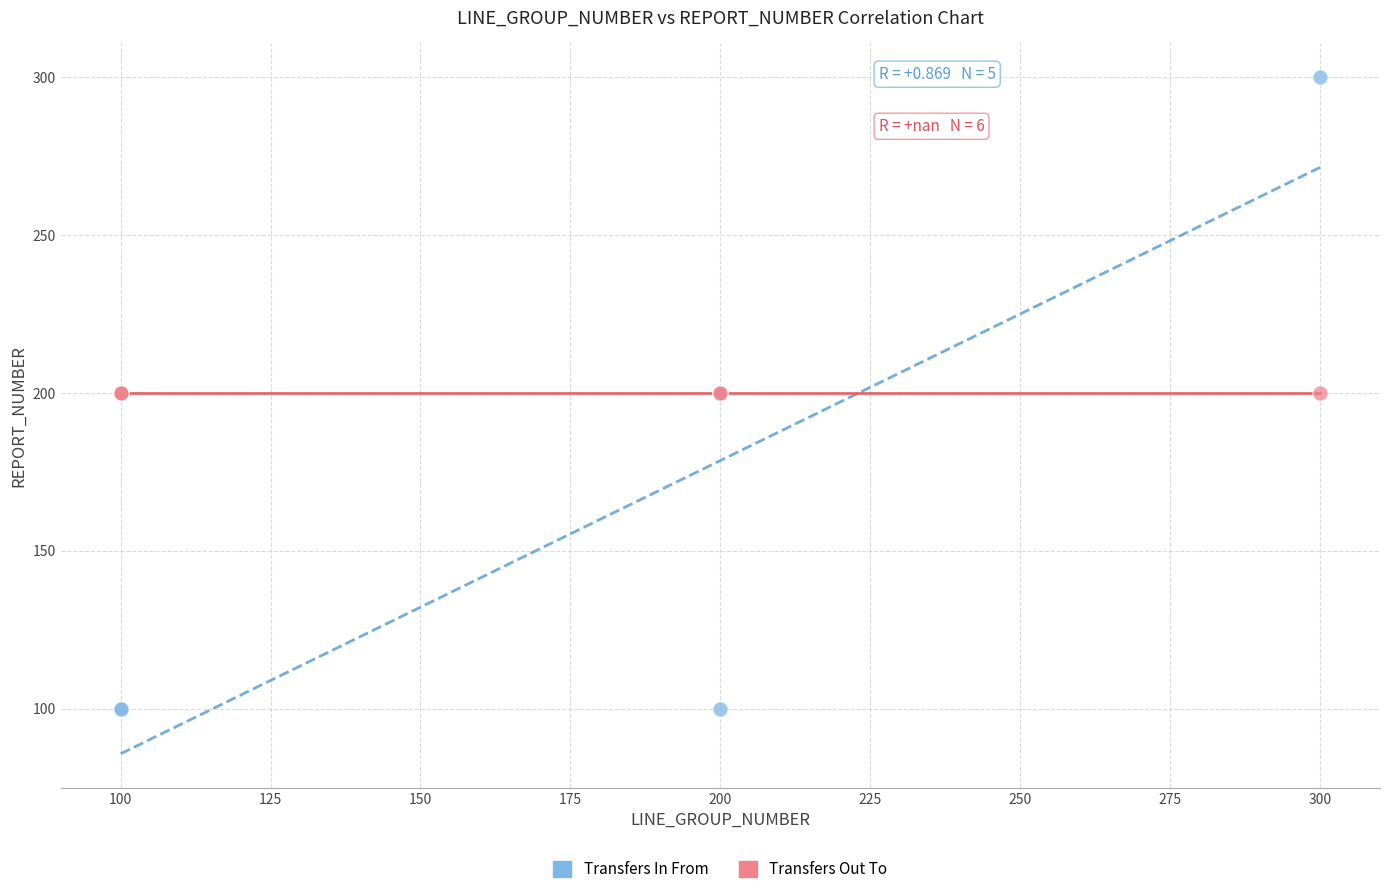

Which series reaches the maximum Y coordinate?

Transfers In From